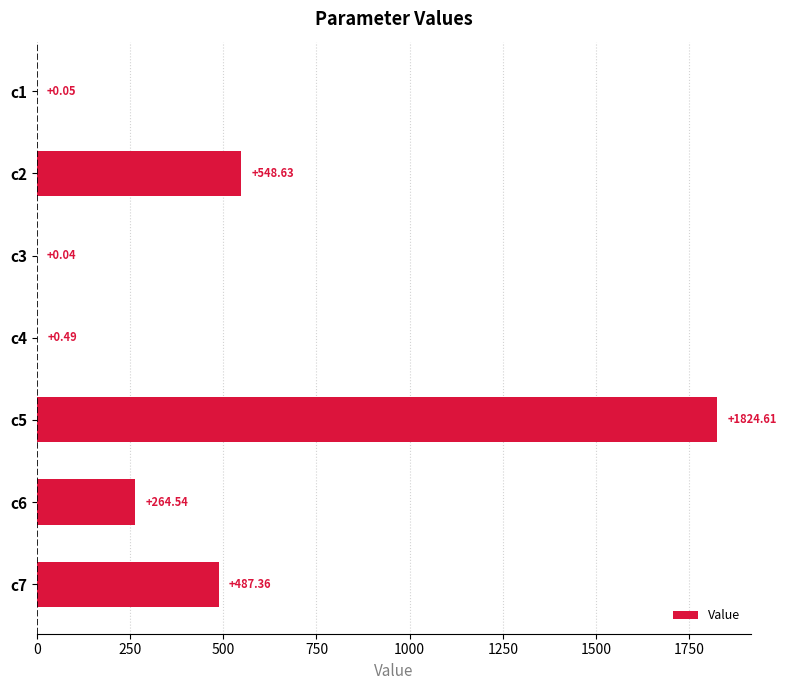

Between c3 and c4, which is larger?

c4